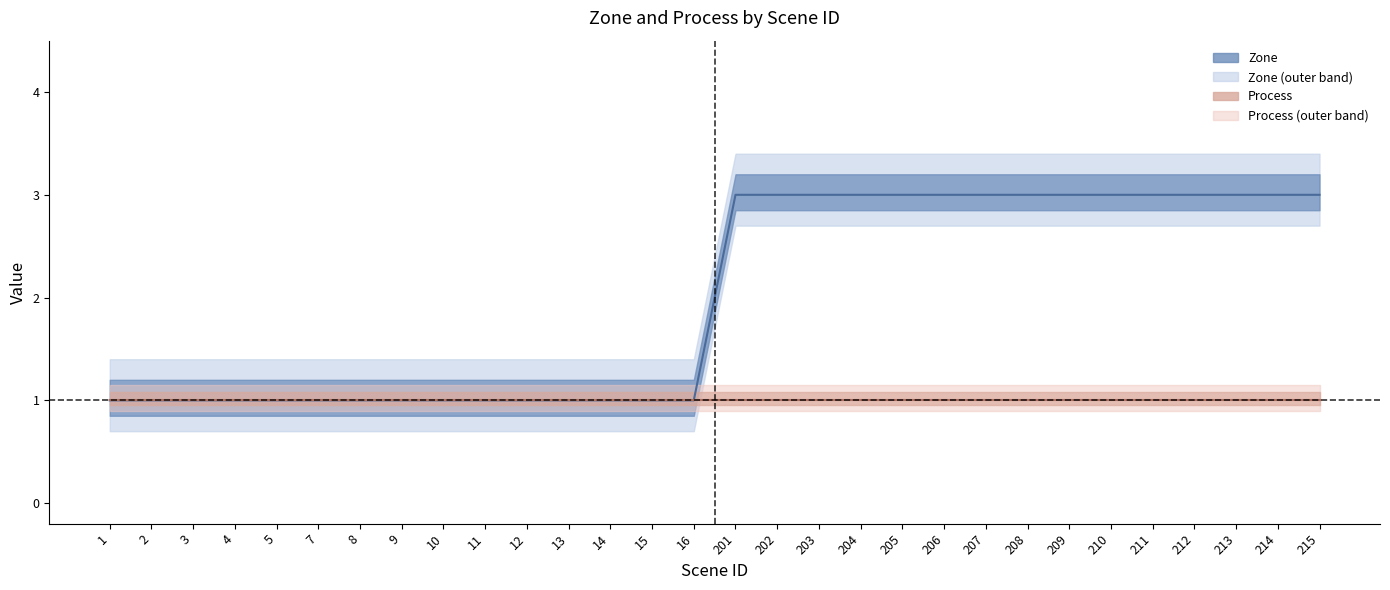

Read the value at 10.

1